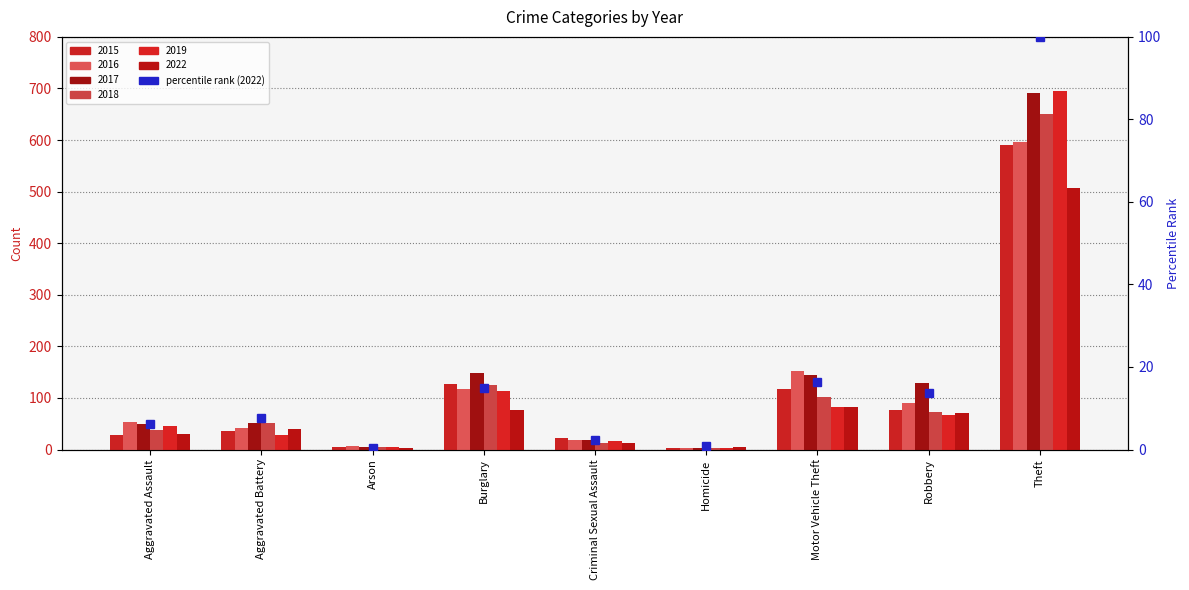

Which category has the highest value across all series?

Theft